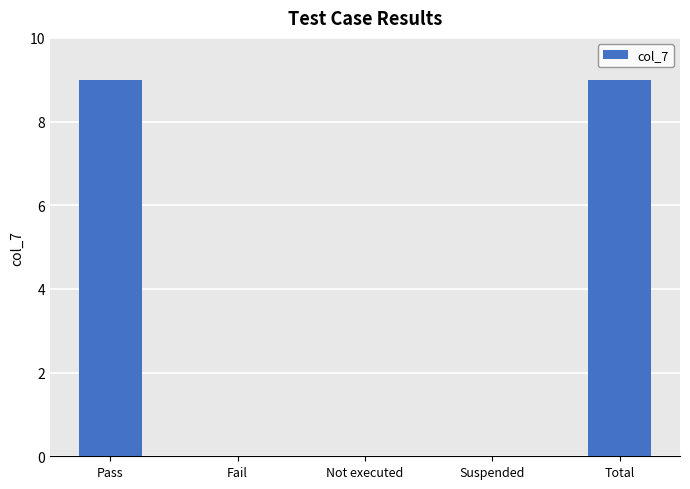

What is the sum of all values?

18